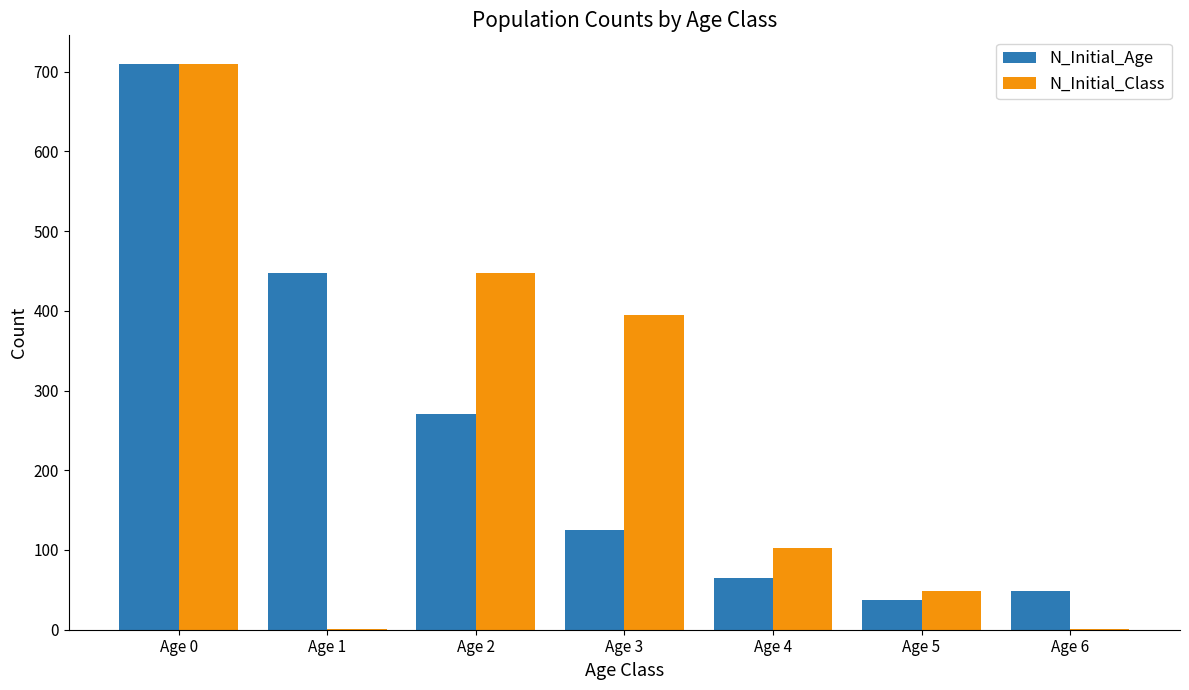

What is the difference between the N_Initial_Class values at Age 2 and Age 3?

53